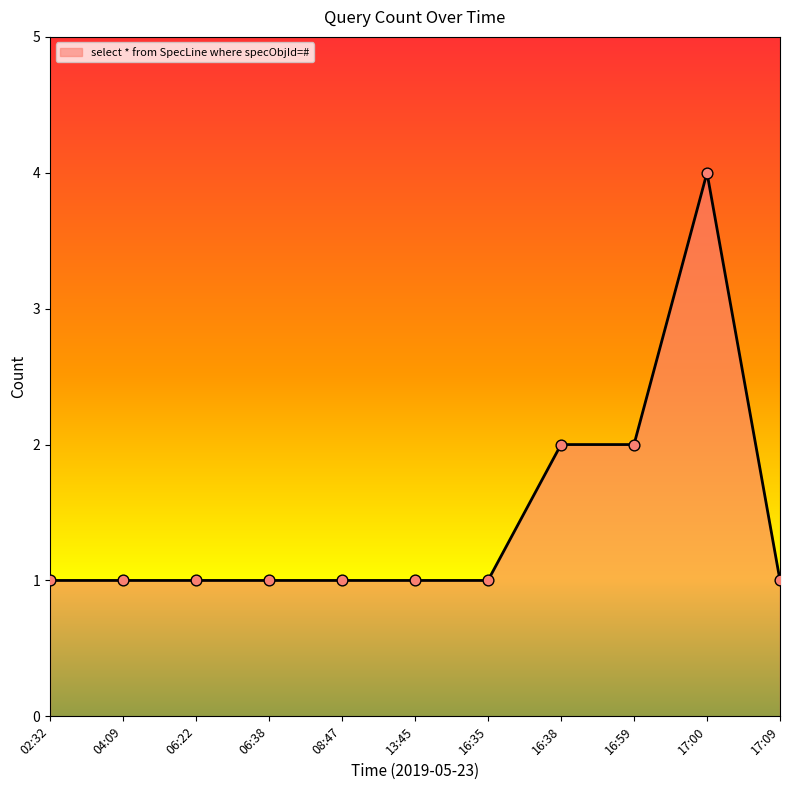

What is the change in value from 13:45 to 16:59?

+1